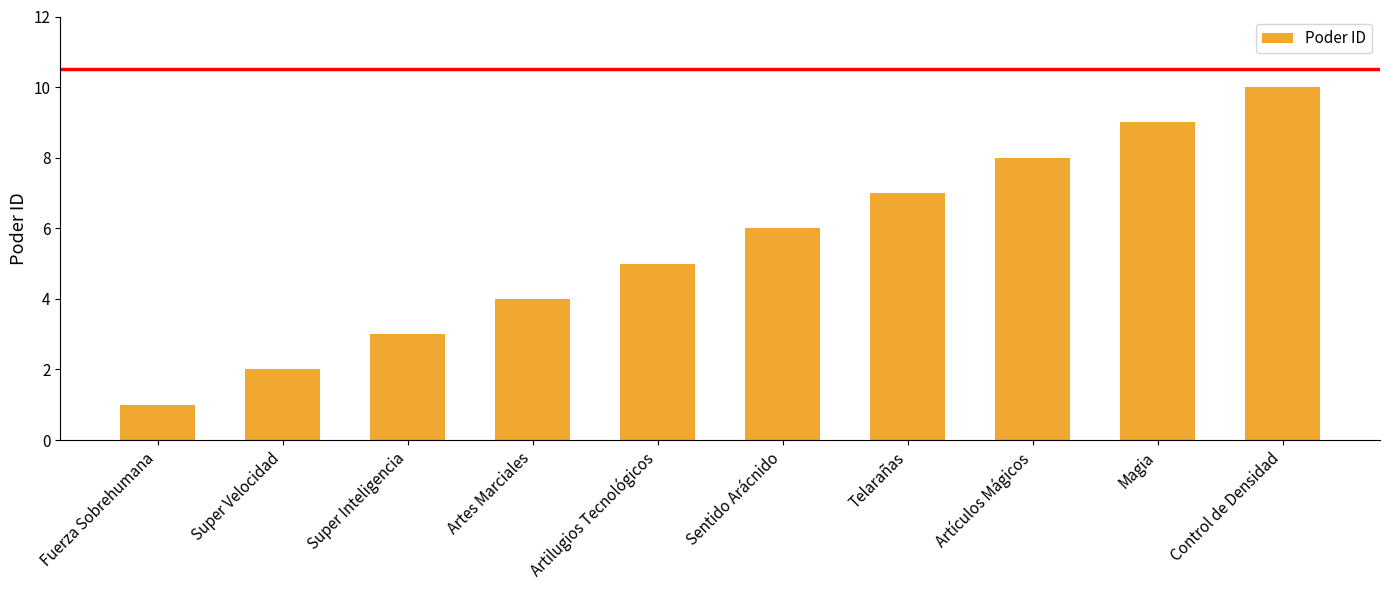

What is the approximate value at Control de Densidad?

10